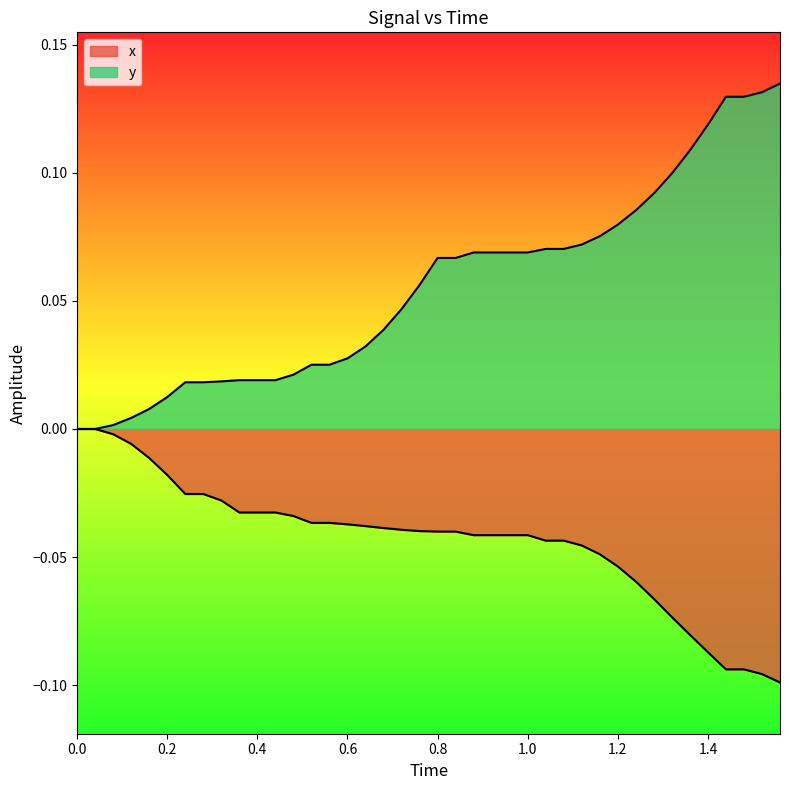

Which series has the largest range (max minus min)?

y